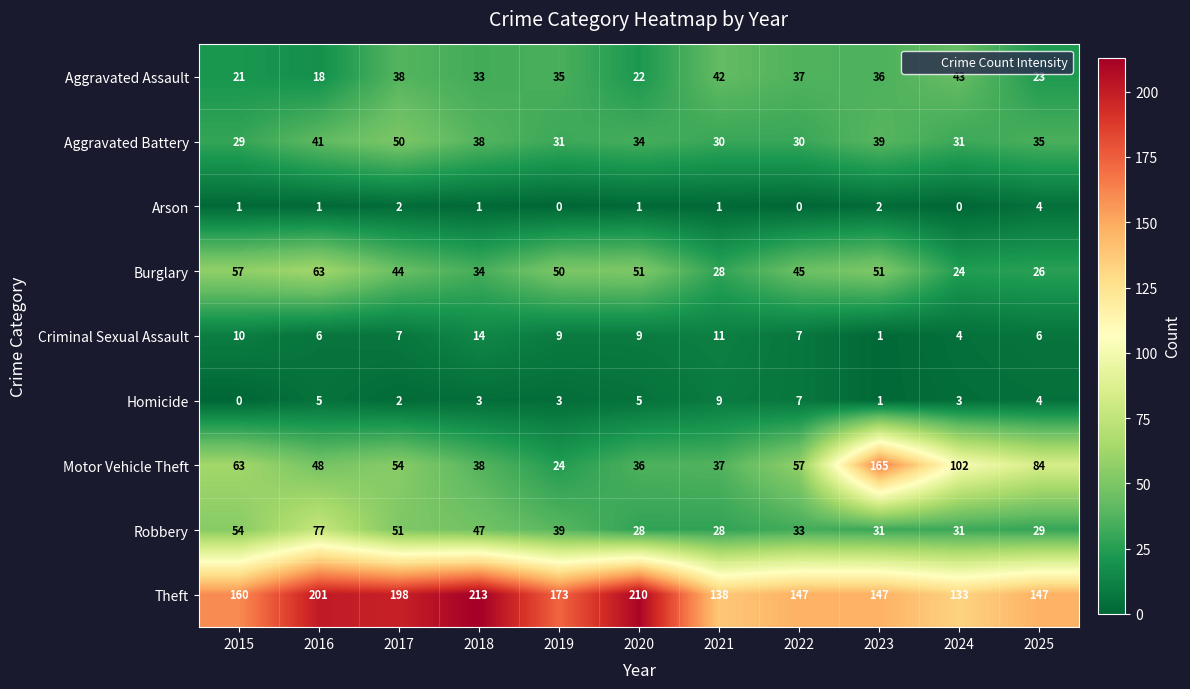

List the series in order of their peak value, highest first.

Theft, Motor Vehicle Theft, Robbery, Burglary, Aggravated Battery, Aggravated Assault, Criminal Sexual Assault, Homicide, Arson